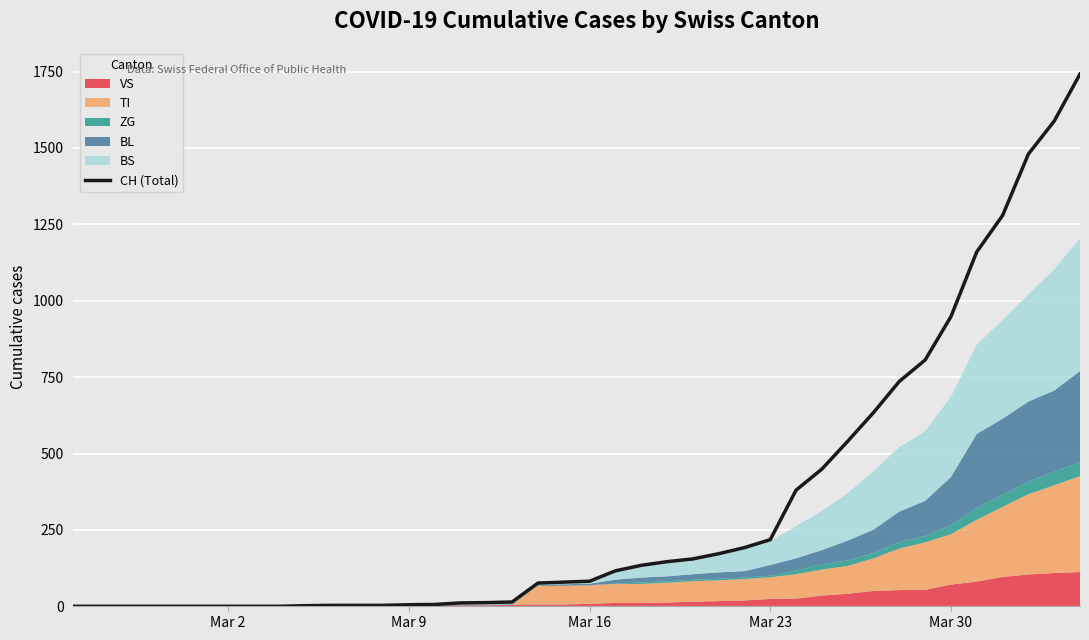

What is the maximum value for CH (Total)?

1742